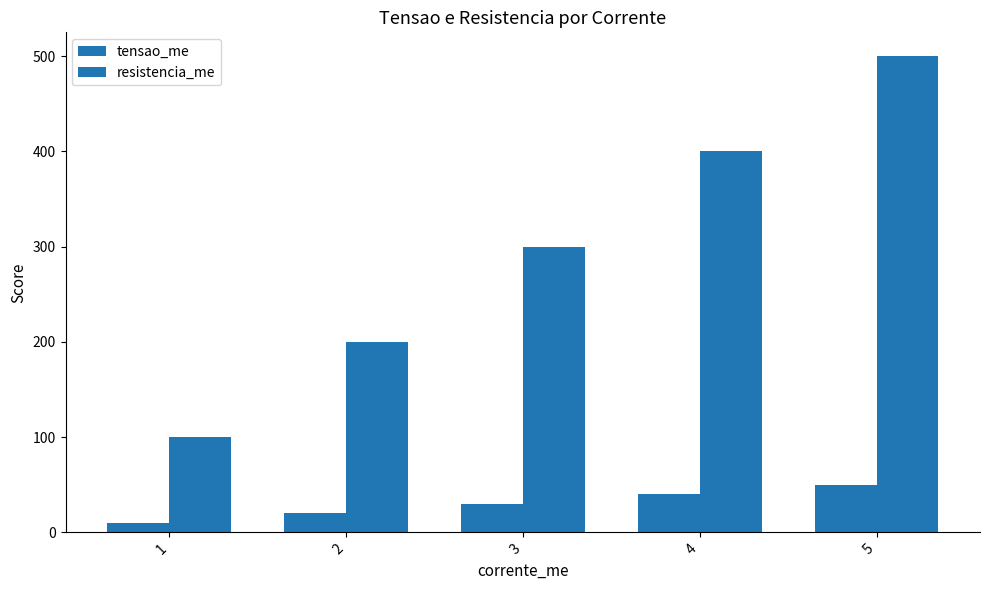

What is the value of the resistencia_me bar at the 5th from the left?

500